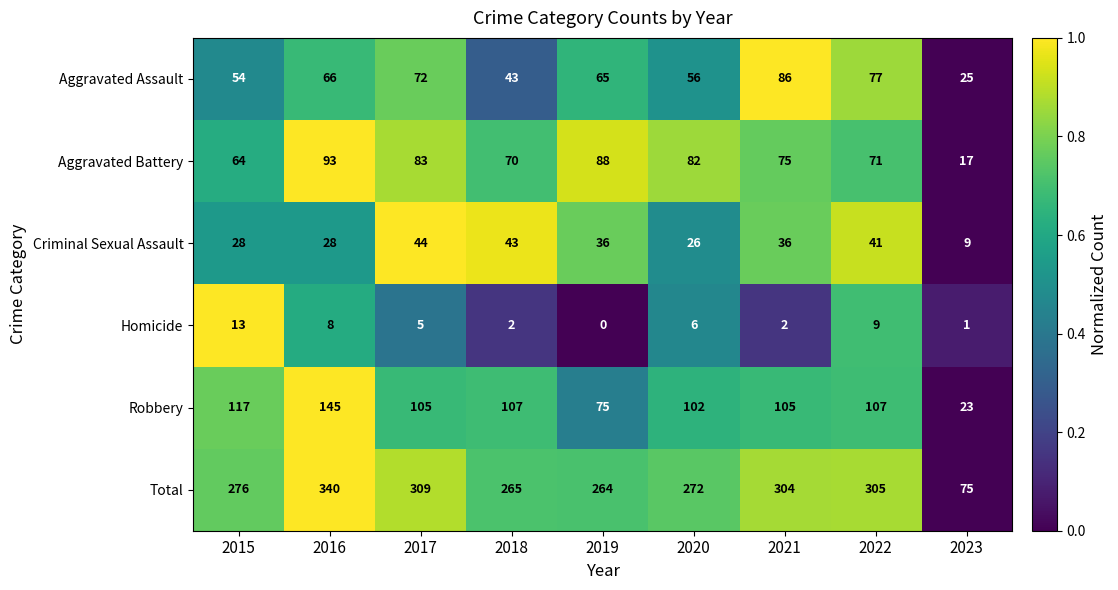

Rank the series at 2021 from lowest to highest value.

Homicide, Criminal Sexual Assault, Aggravated Battery, Aggravated Assault, Robbery, Total